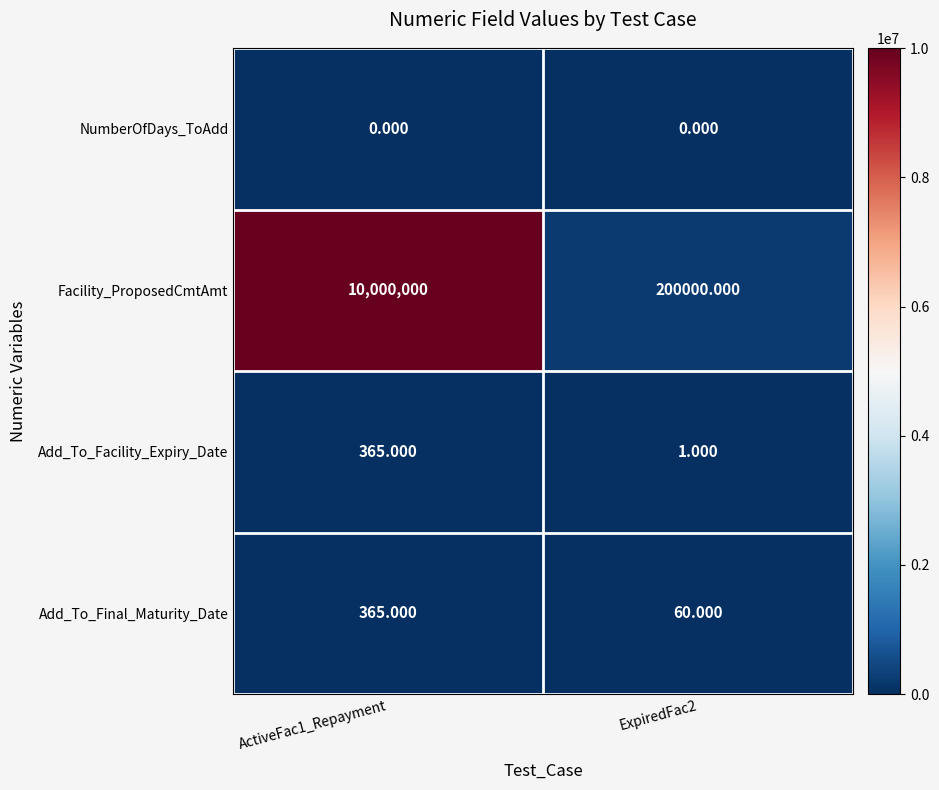

Which series has the widest spread of values?

Facility_ProposedCmtAmt